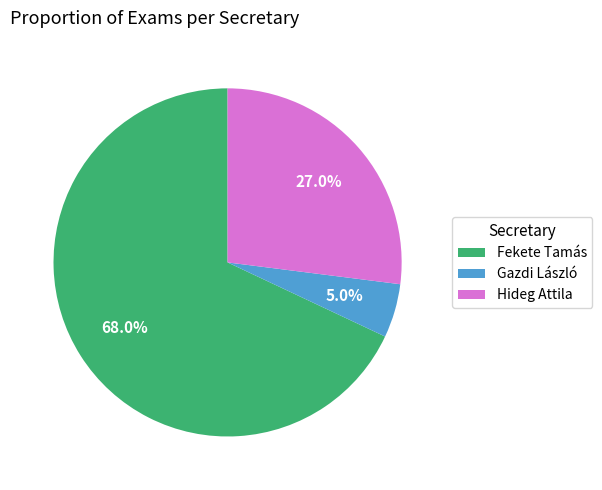

Do Fekete Tamás and Gazdi László together represent more than half of the pie?

Yes